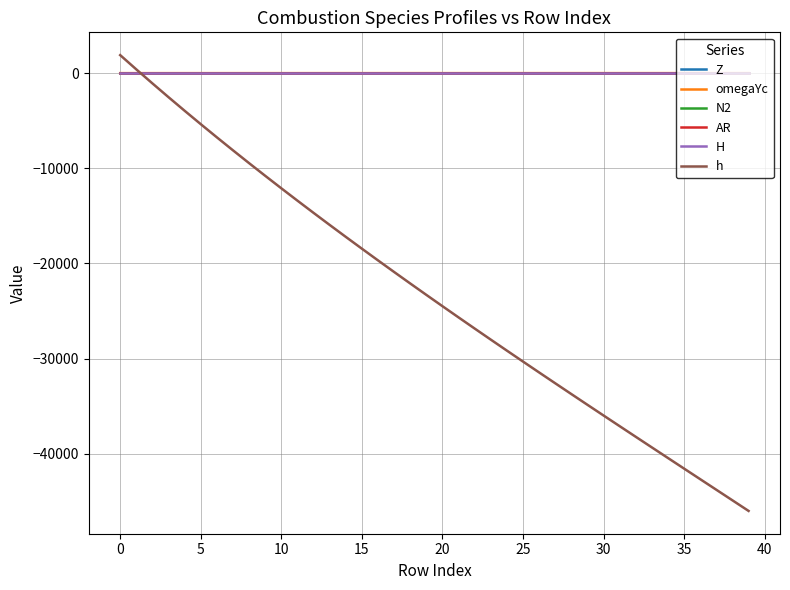

What are all the series names shown in the legend?

Z, omegaYc, N2, AR, H, h